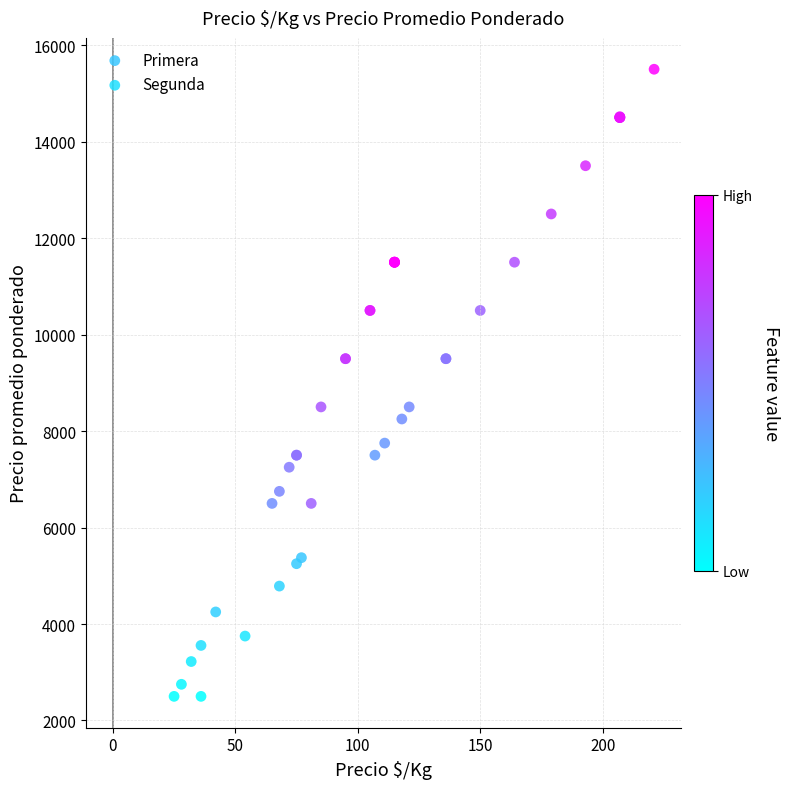

Which series has the widest spread of Y values?

Primera